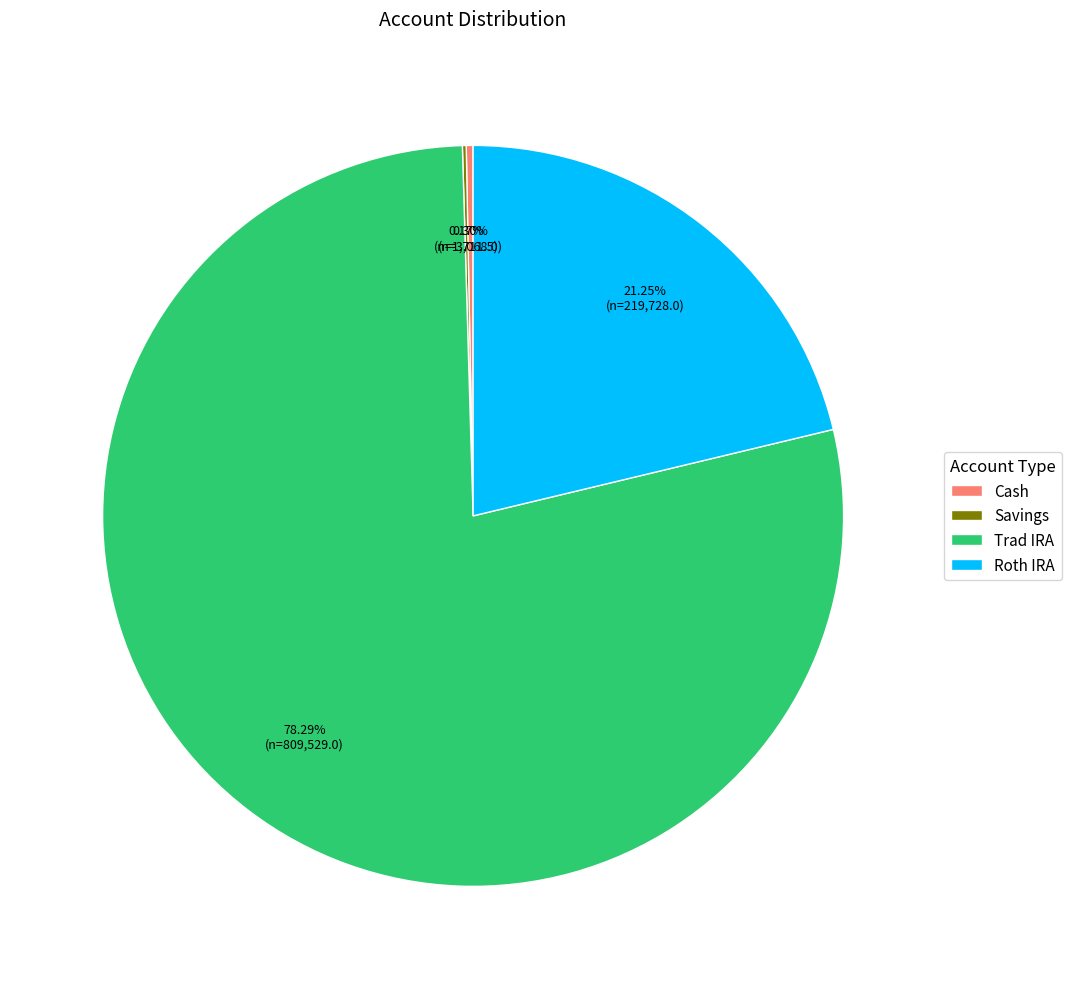

What percentage is NOT represented by Roth IRA?

78.8%